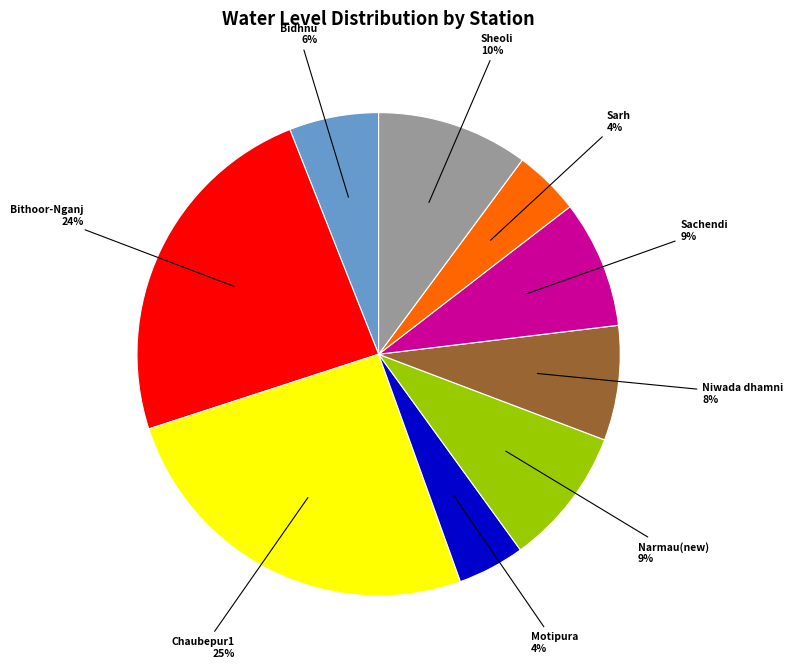

To the nearest percent, what is the difference between the largest and smallest slice percentages?

21%